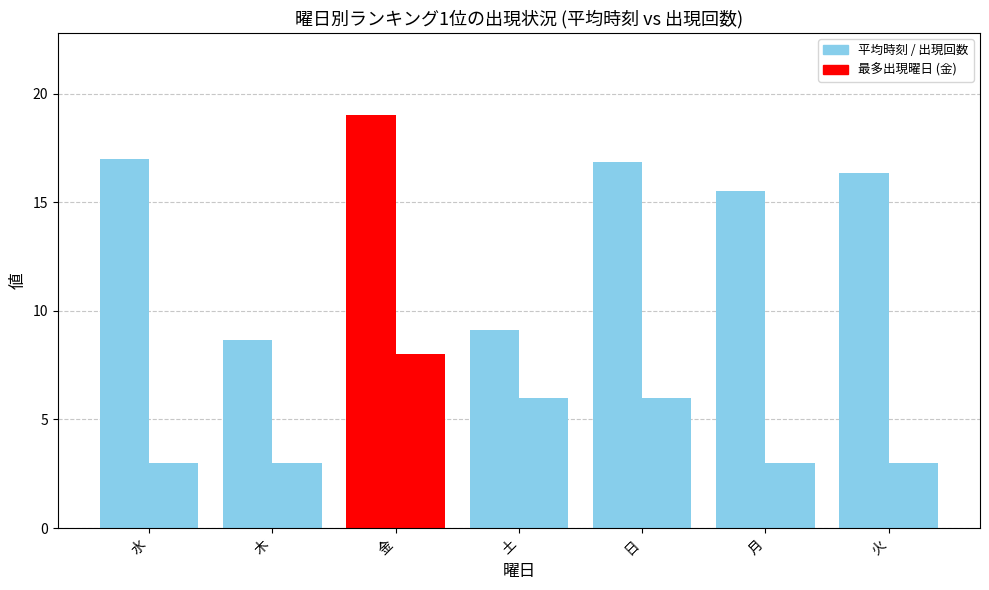

How many groups of bars are there?

7